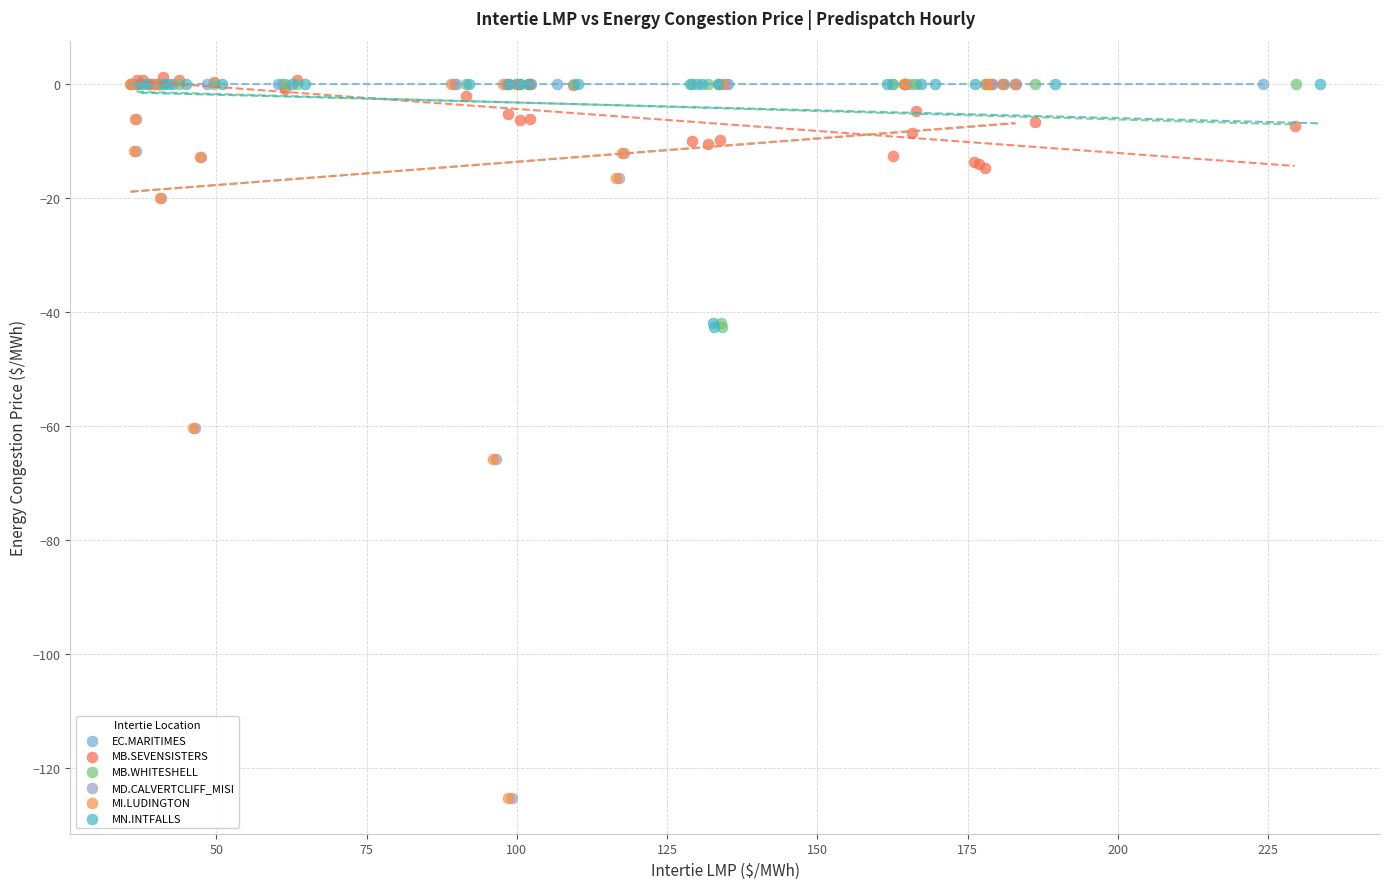

Which series contains the highest Y value?

MB.SEVENSISTERS